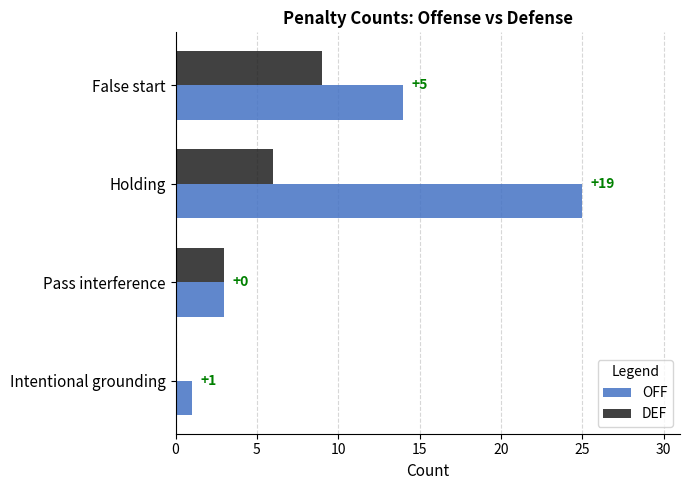

What value does the OFF series have at Holding?

25